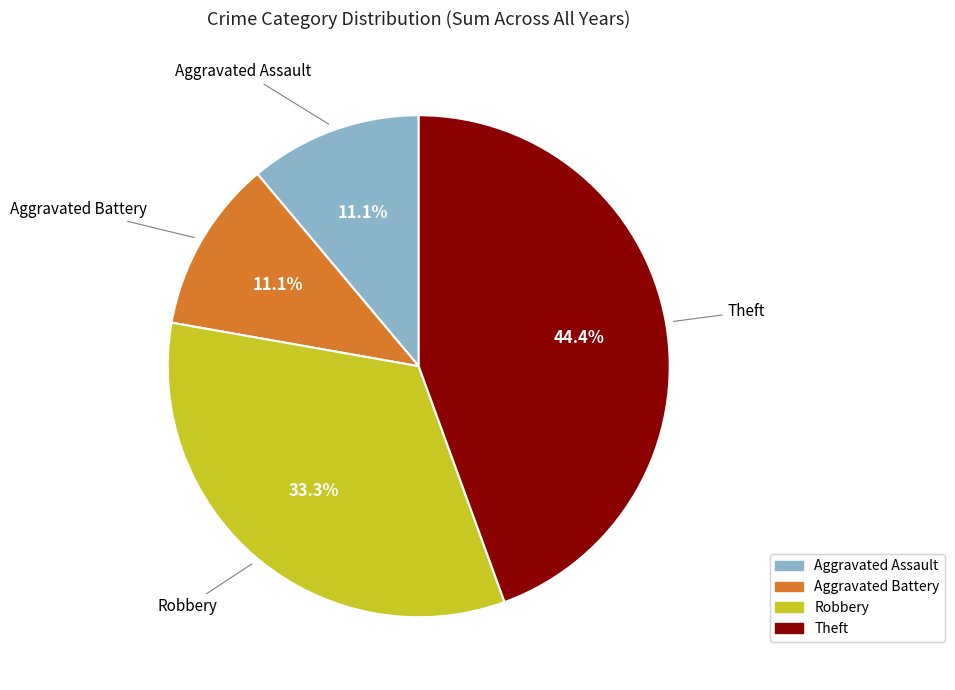

To the nearest percent, what is the average slice percentage?

25%